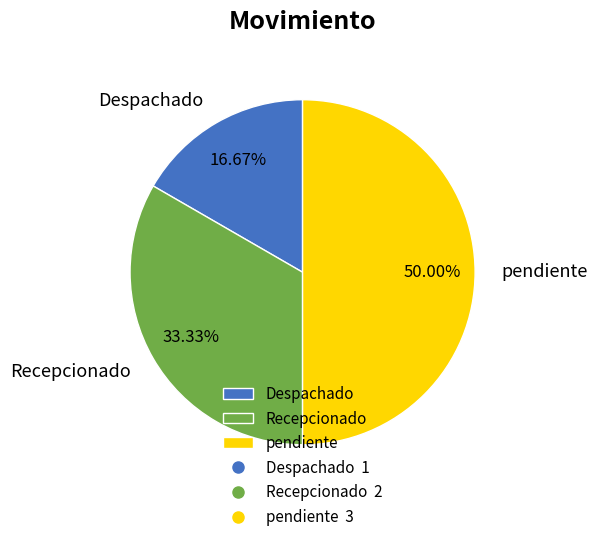

How much of the chart is everything except pendiente?

50.0%